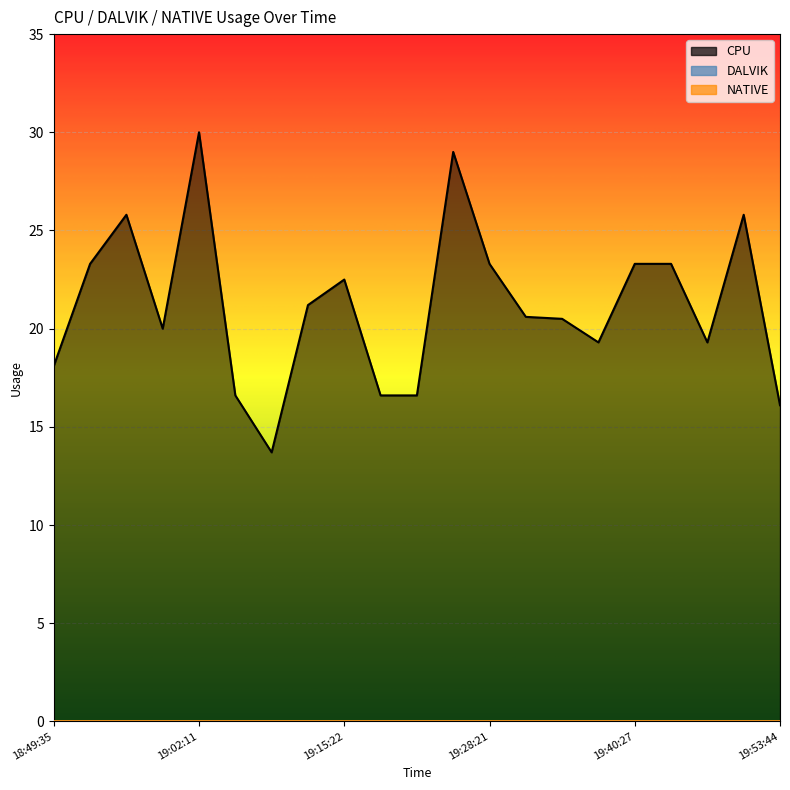

At how many categories does at least one series exceed 6?

21